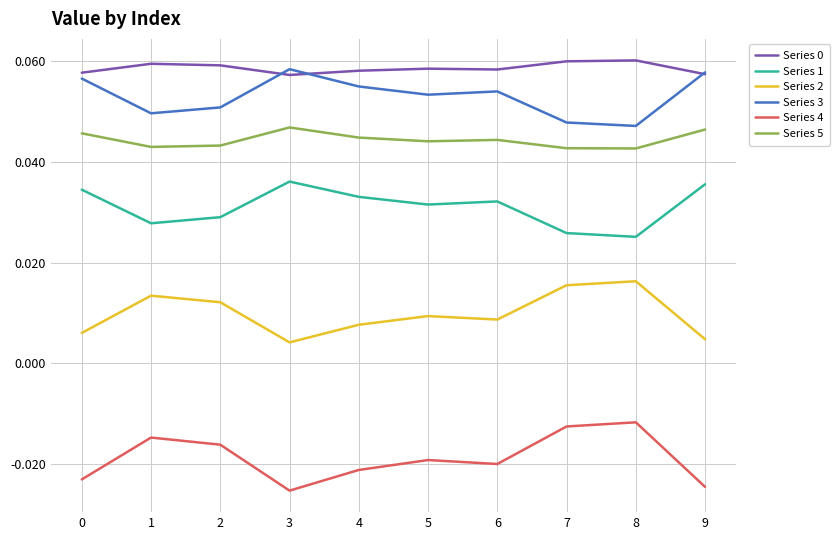

At which category does Series 1 reach its first local valley?

1